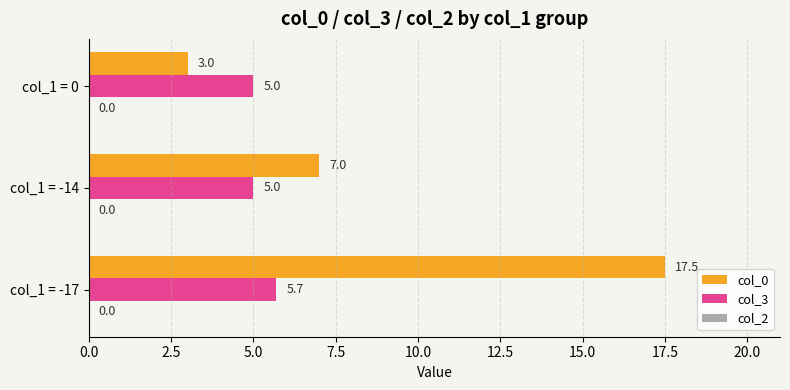

True or false: col_3 has a value of 2.4 at col_1 = -14.

False